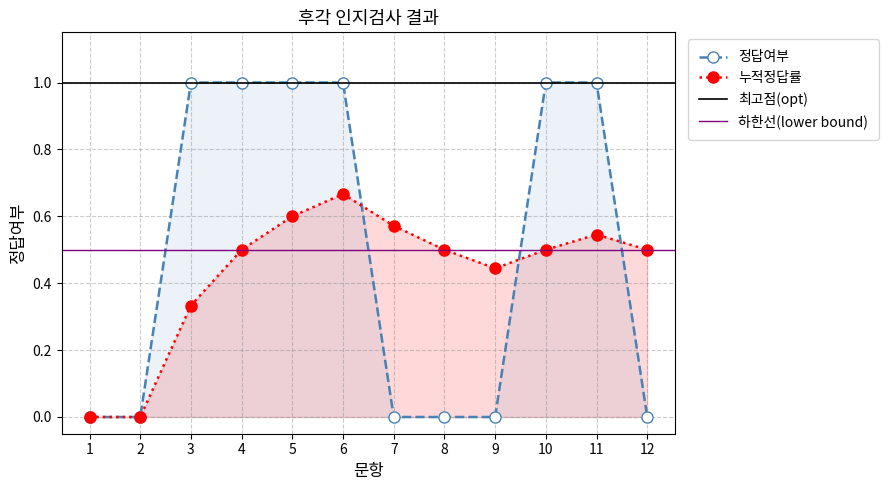

Rank the categories by value from highest to lowest.

3, 4, 5, 6, 10, 11, 1, 2, 7, 8, 9, 12